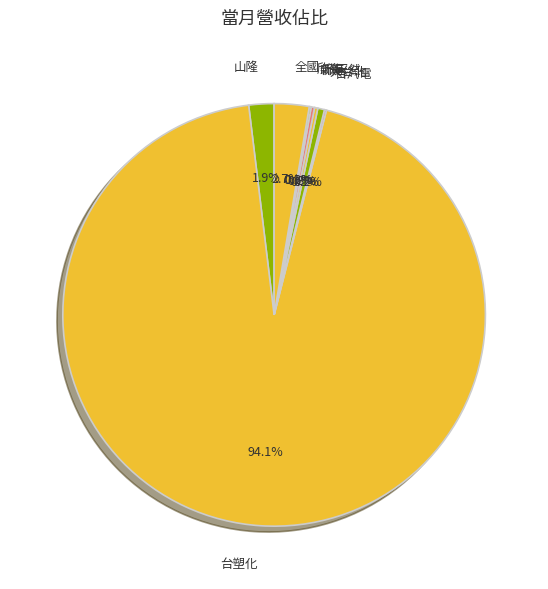

Which category has the biggest portion of the pie?

台塑化